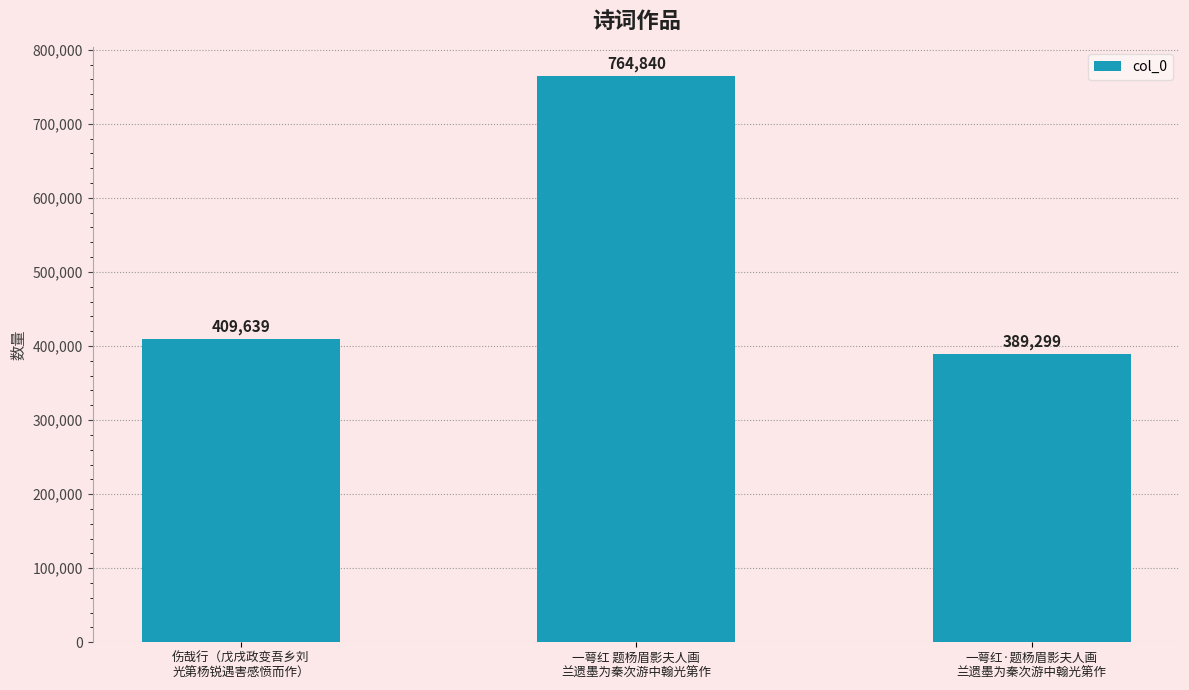

What position from the left is 一萼红·题杨眉影夫人画
兰遗墨为秦次游中翰光第作?

3